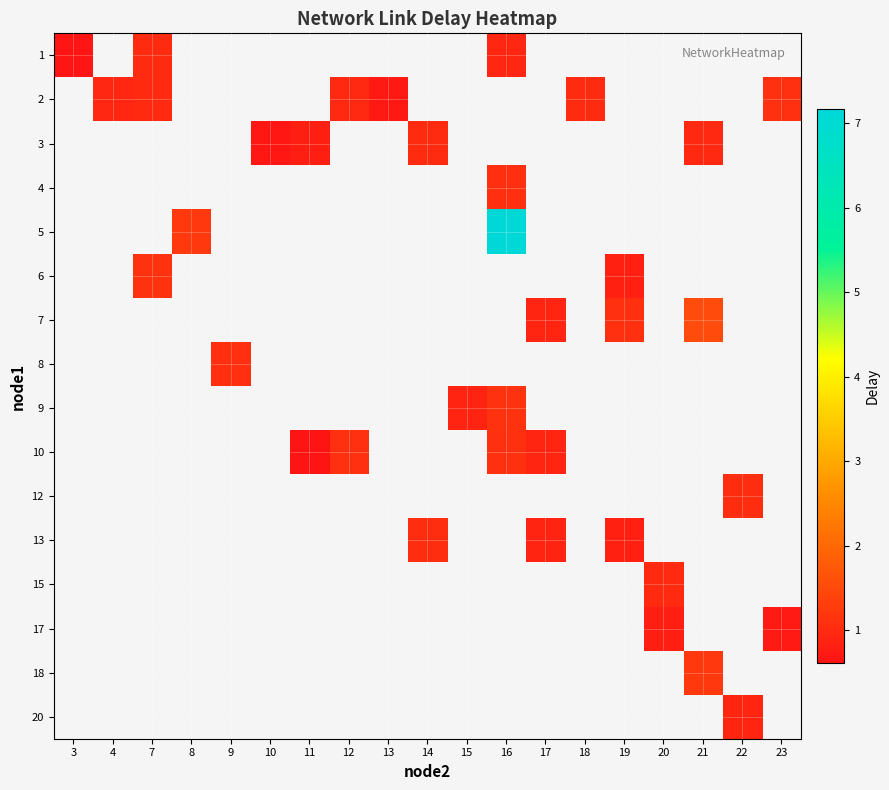

What is the smallest value displayed?

0.6